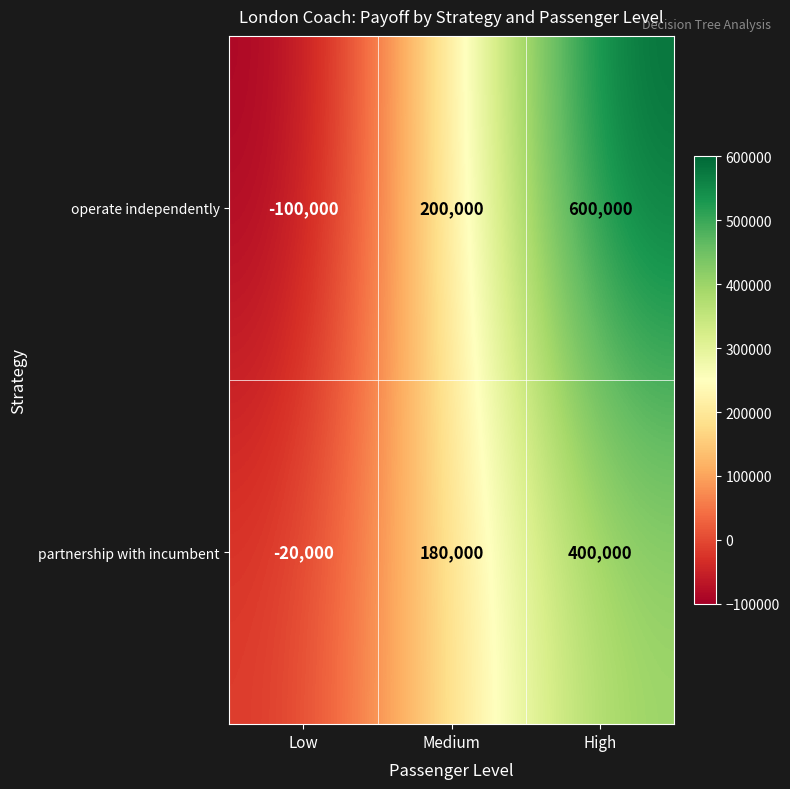

At which label does partnership with incumbent reach its peak?

High